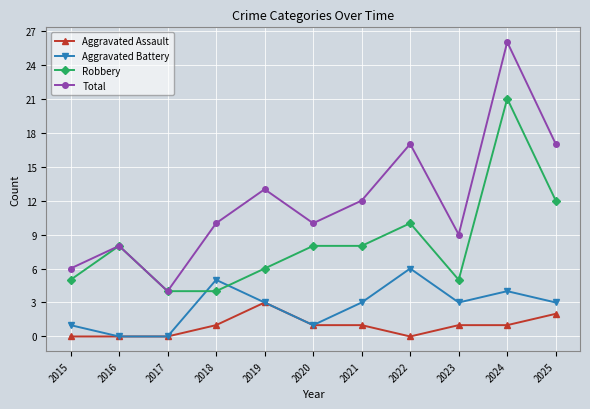

What is the spread (max minus min) of values at 2020?

9